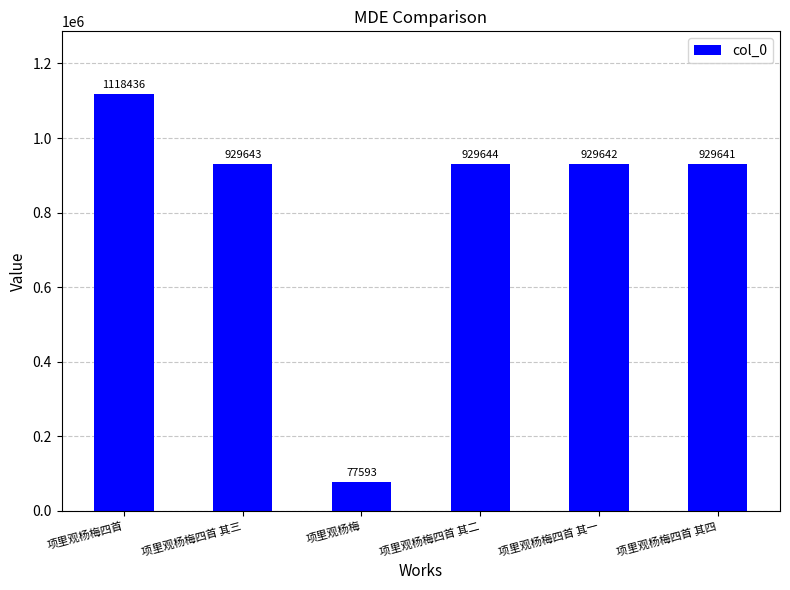

How many data points does each series have?

6